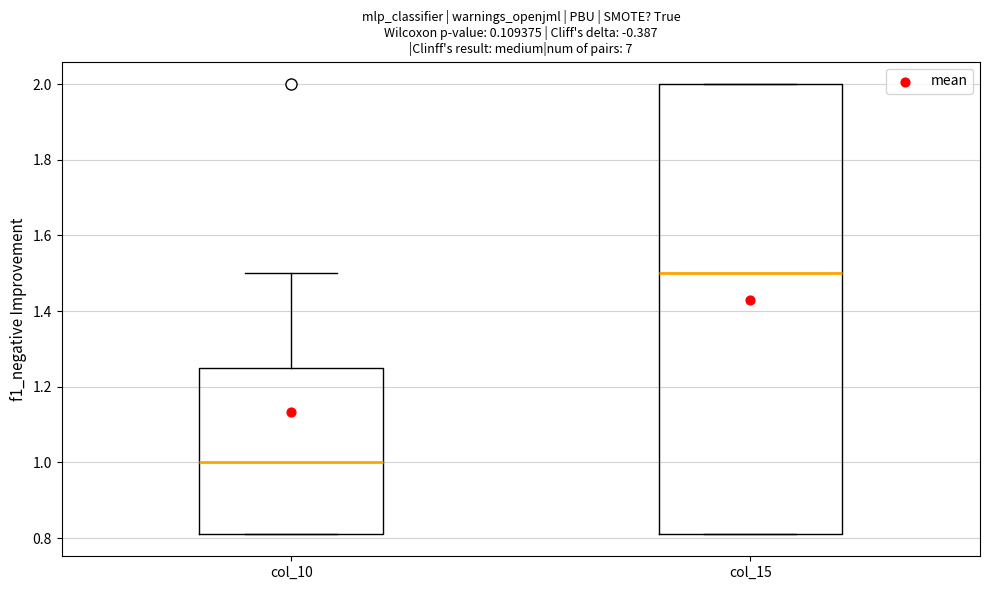

Comparing the boxes themselves (not the whiskers), which one is the tallest?

col_15